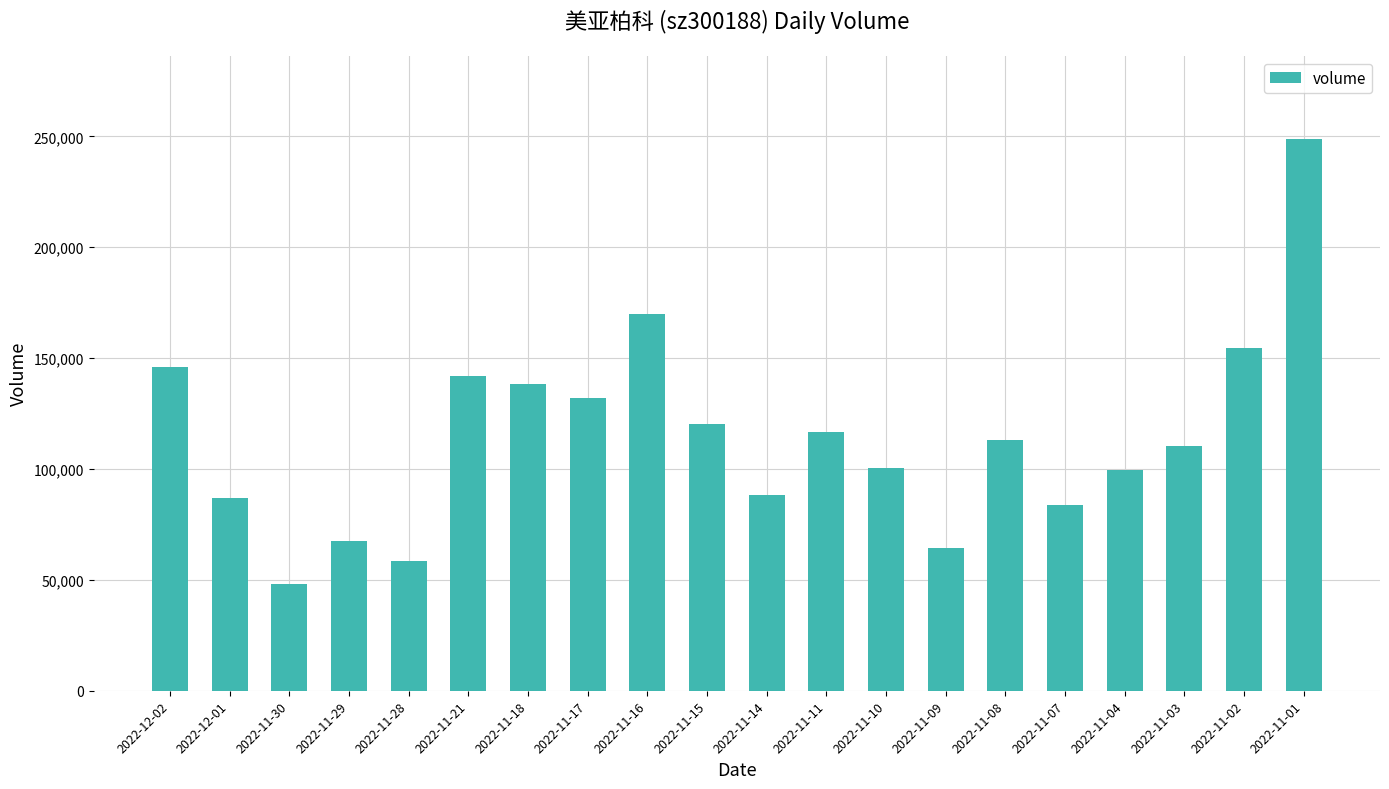

Where does the data first go above 112927?

2022-12-02